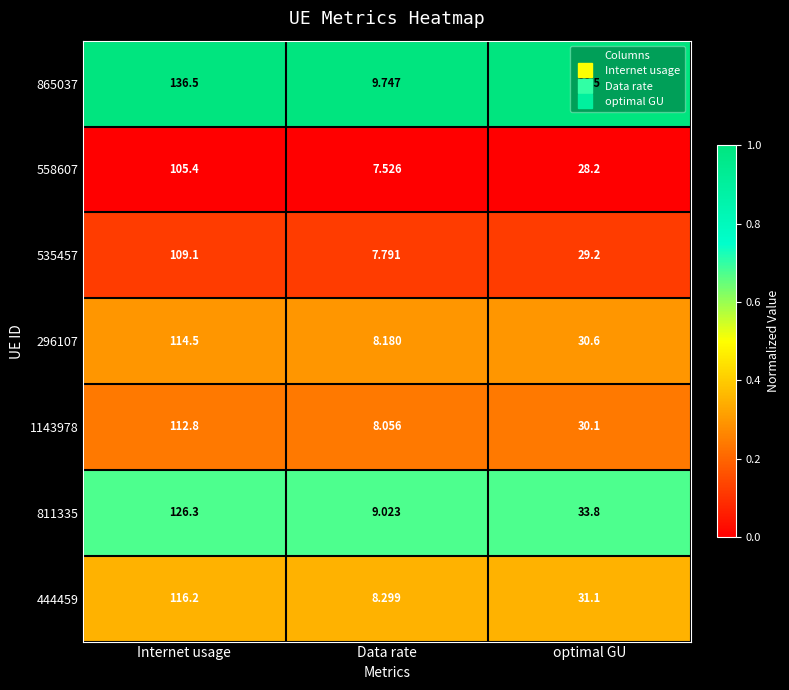

Where does the 444459 series first go above 31?

Internet usage